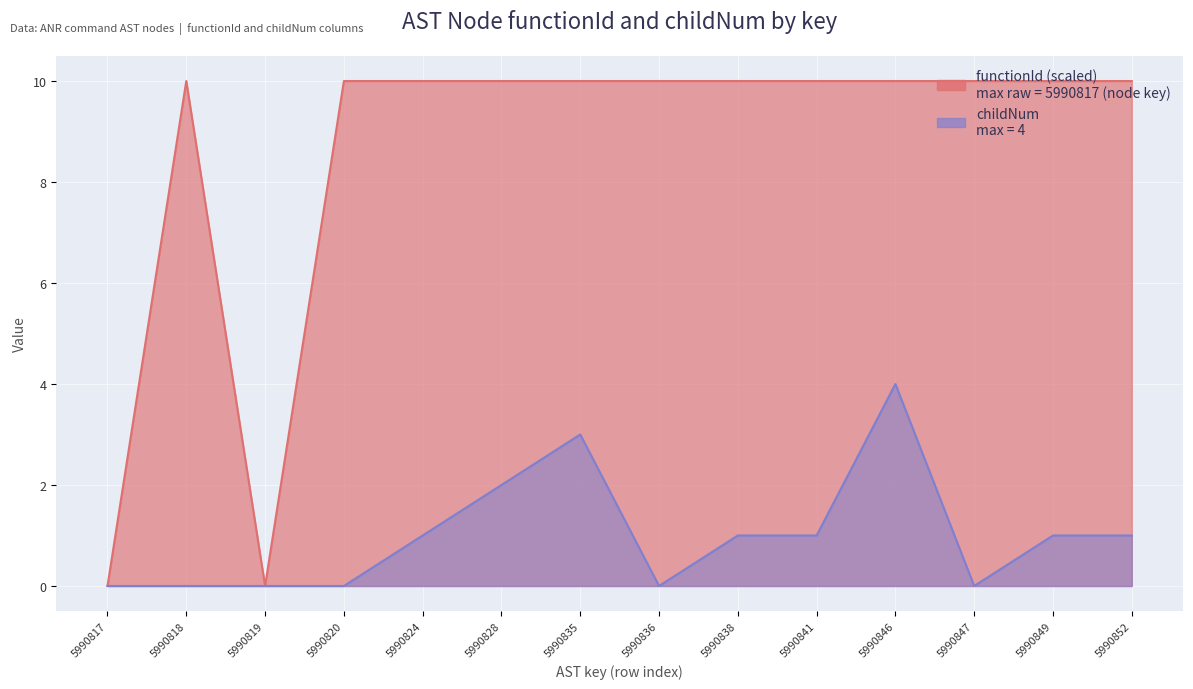

Is the value of childNum at 5990849 greater than the value of functionId at 5990846?

No